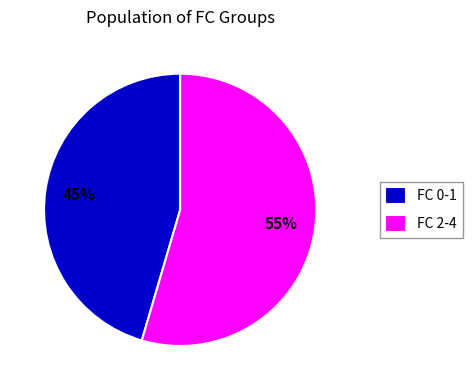

What percentage is the FC 2-4 slice, to the nearest percent?

55%